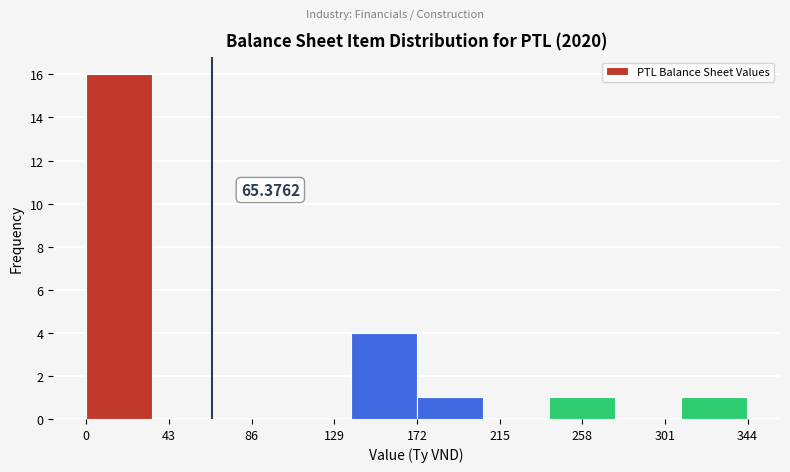

Over which range of the x-axis is the bar tallest?

0 to 35